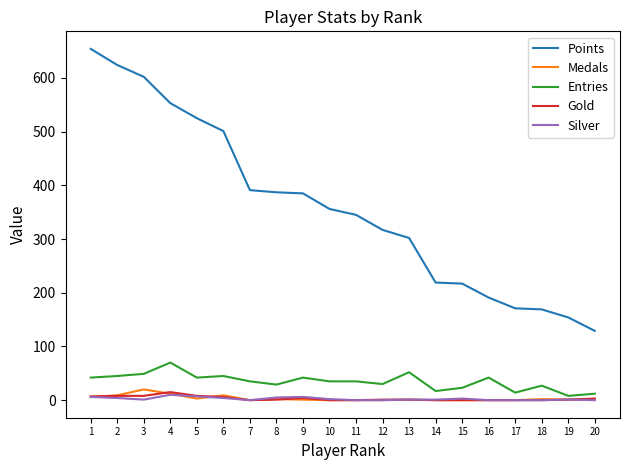

True or false: Gold and Points intersect in this chart.

False